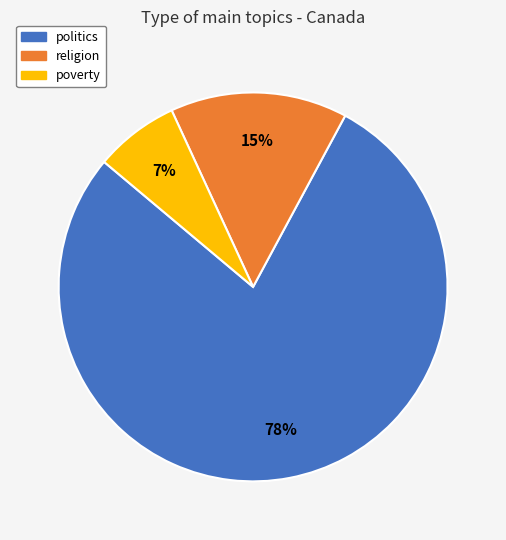

Do poverty and politics together represent more than half of the pie?

Yes